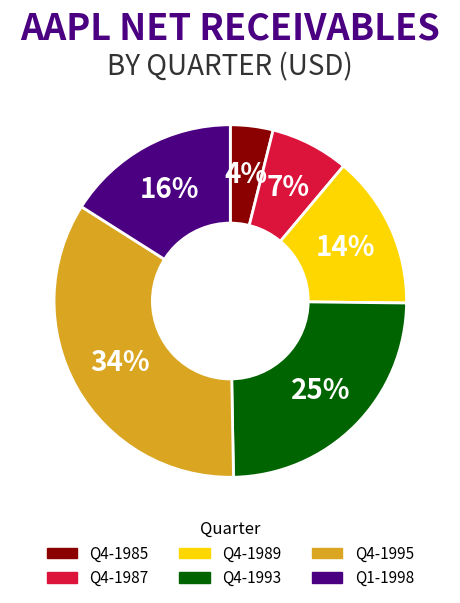

Does any single category account for the majority?

No